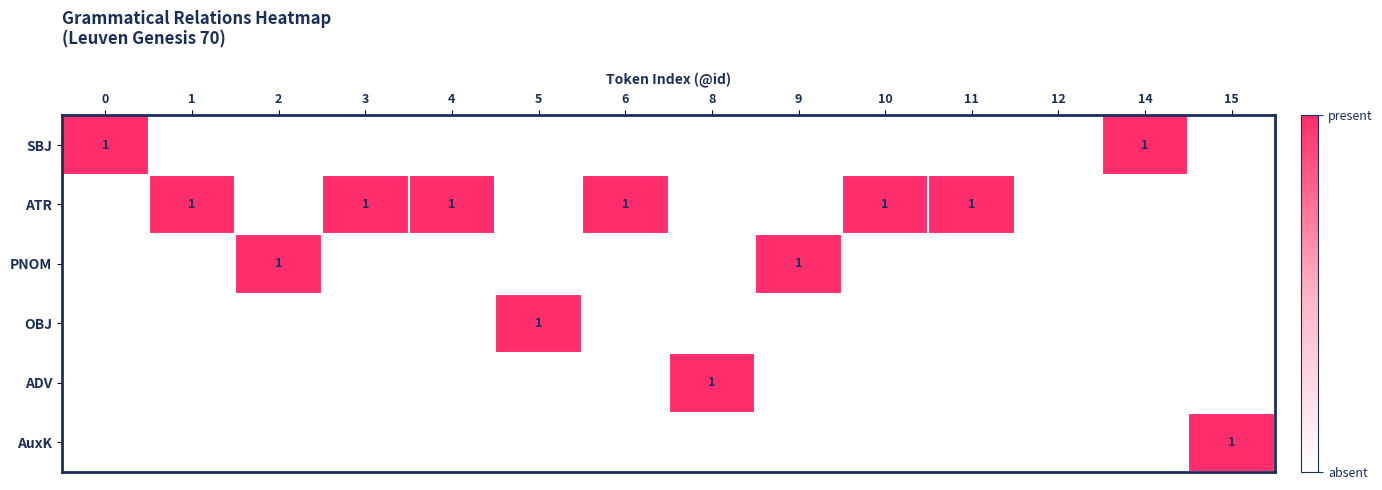

Is it true that ATR equals 1 at 3?

True